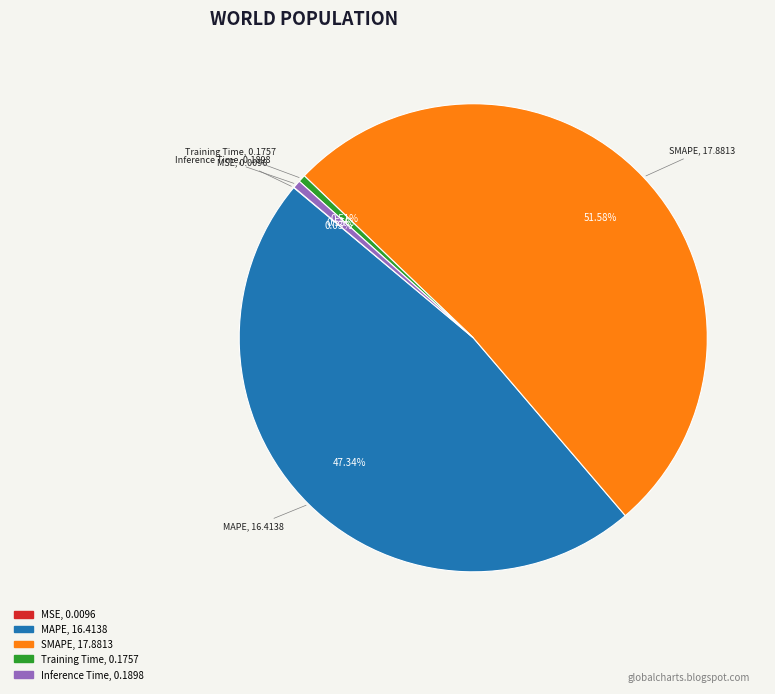

Which category accounts for the majority?

SMAPE